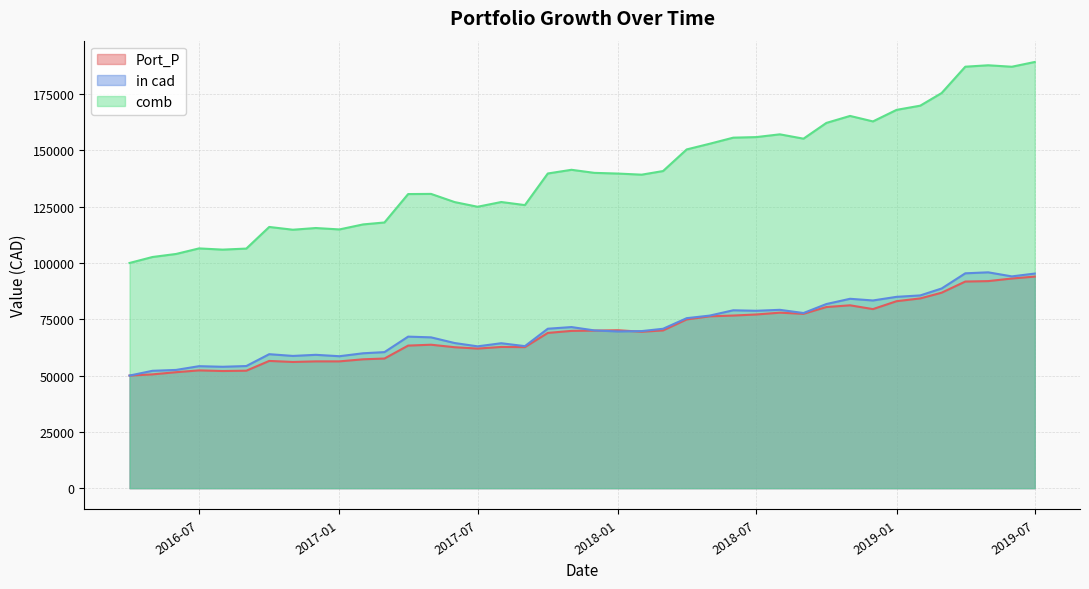

At which label does in cad first exceed 70052?

2017-10-01